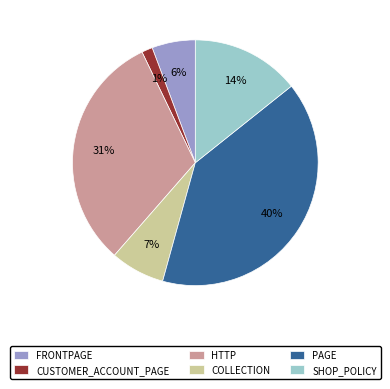

What percentage is the SHOP_POLICY slice, to the nearest percent?

14%